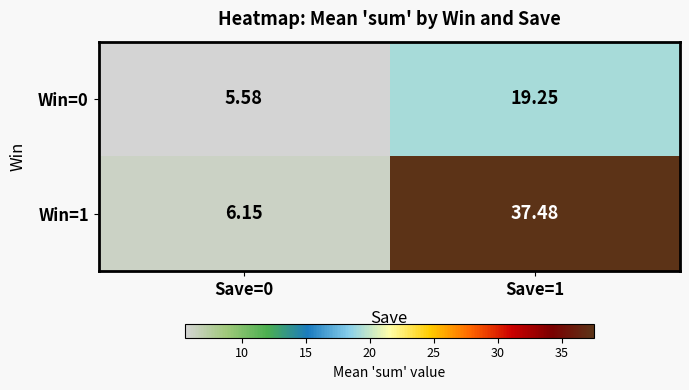

What is the difference between the highest and lowest values at Save=1?

18.2